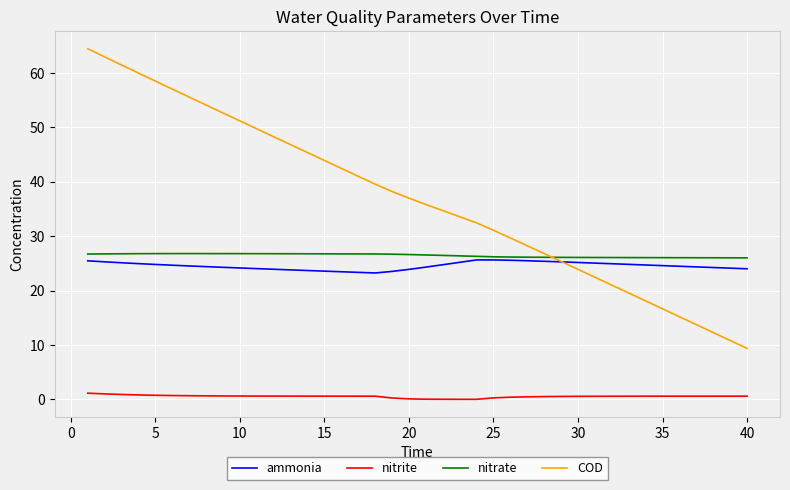

What is the maximum value shown in the chart?

64.4